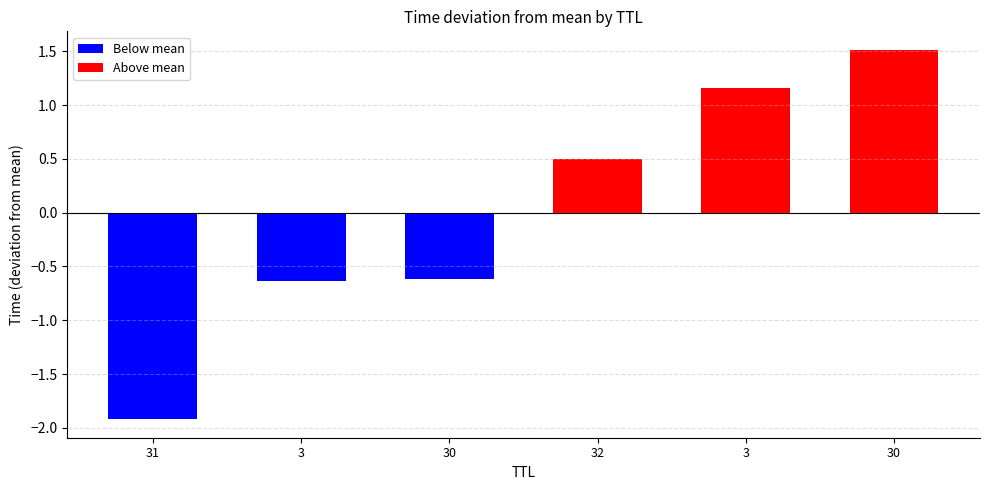

List the labels in order of value, largest first.

30, 3, 32, 30, 3, 31